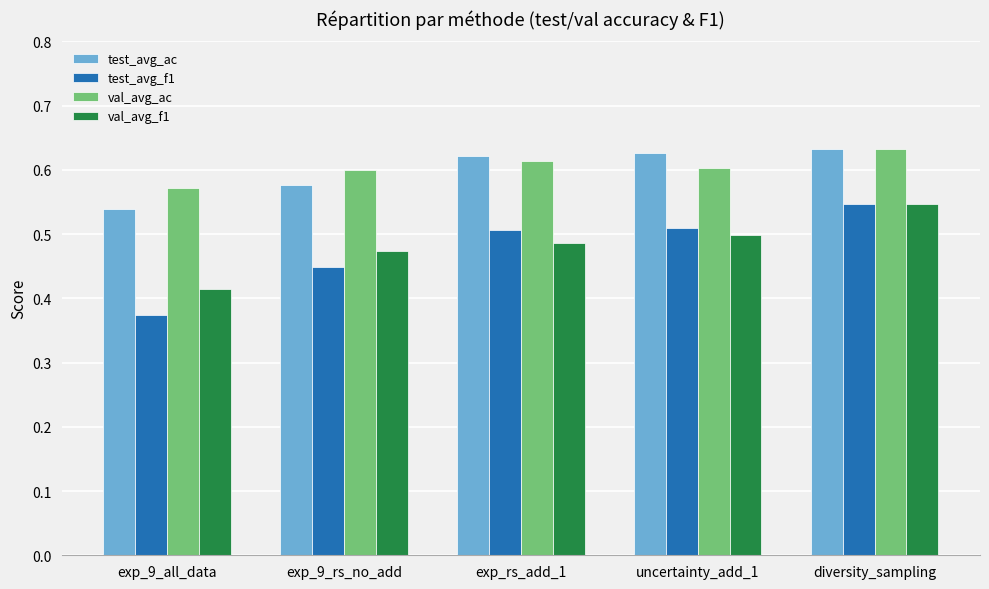

Which series changed the most between exp_9_all_data and uncertainty_add_1?

test_avg_f1